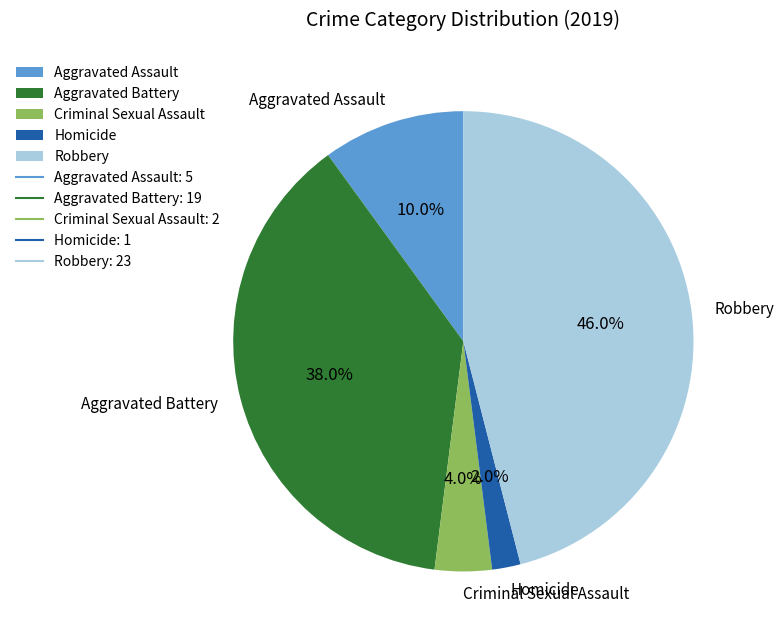

Count the number of slices in the pie.

5